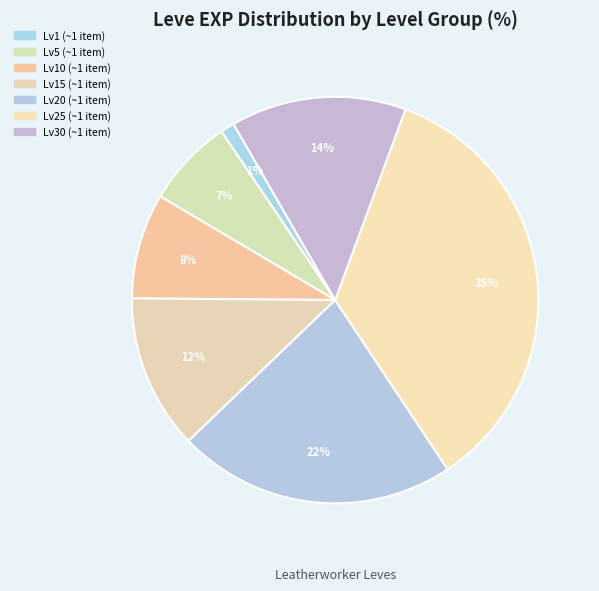

How many segments does this pie chart have?

7